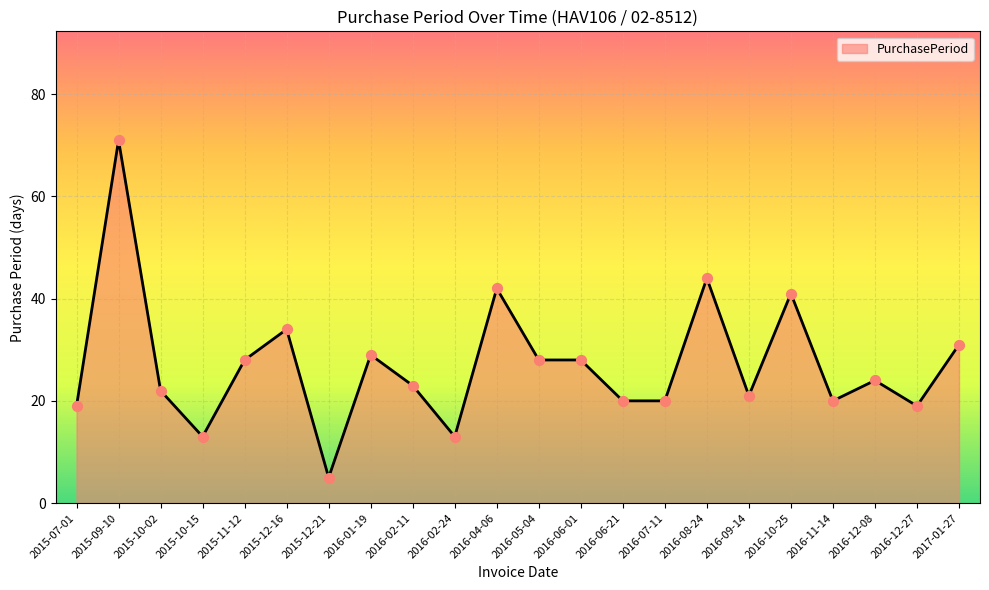

What is the change in value from 2015-10-15 to 2016-07-11?

+7